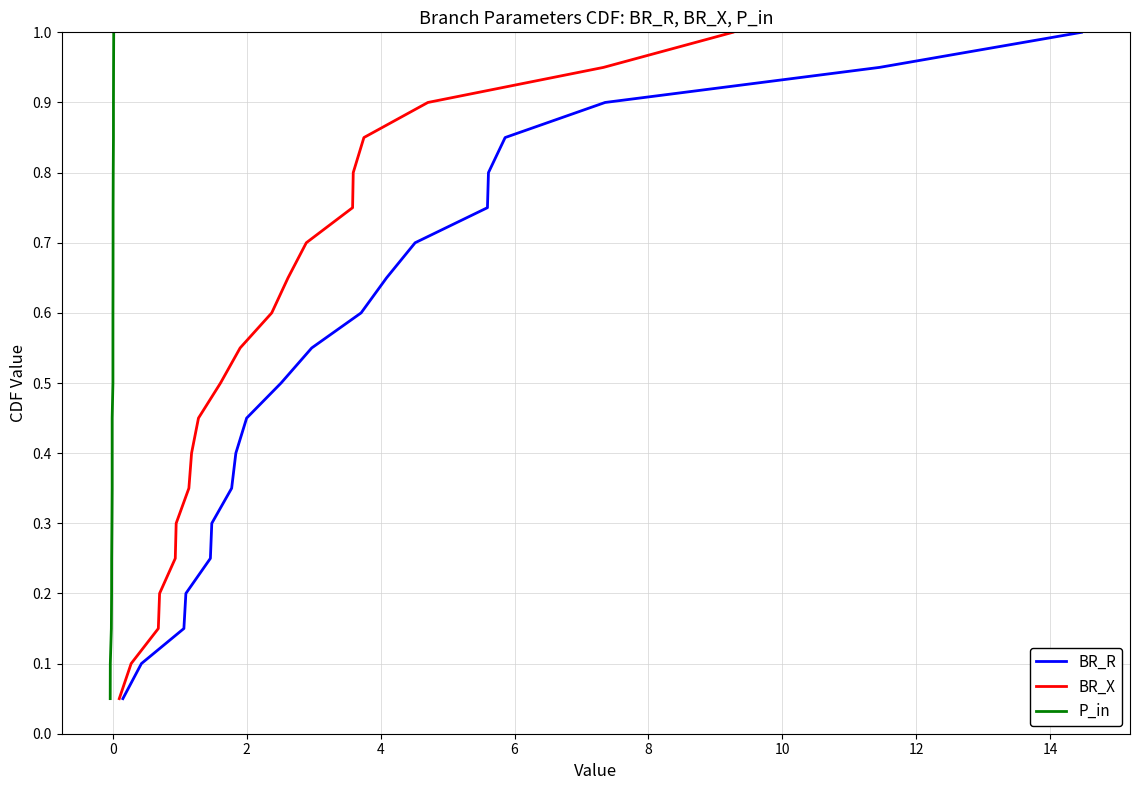

True or false: P_in has more than 2 points higher than both neighbors.

False